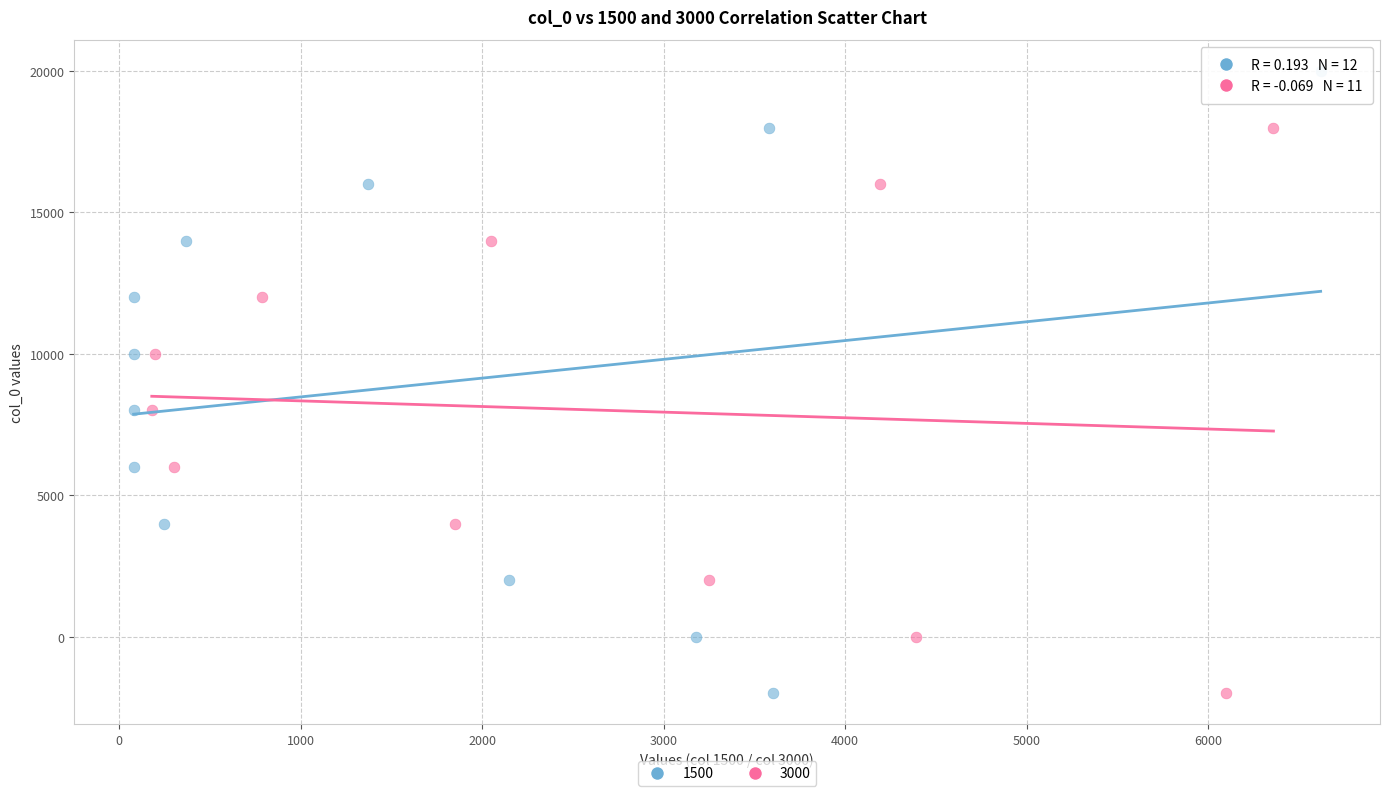

Which series reaches the maximum Y coordinate?

1500